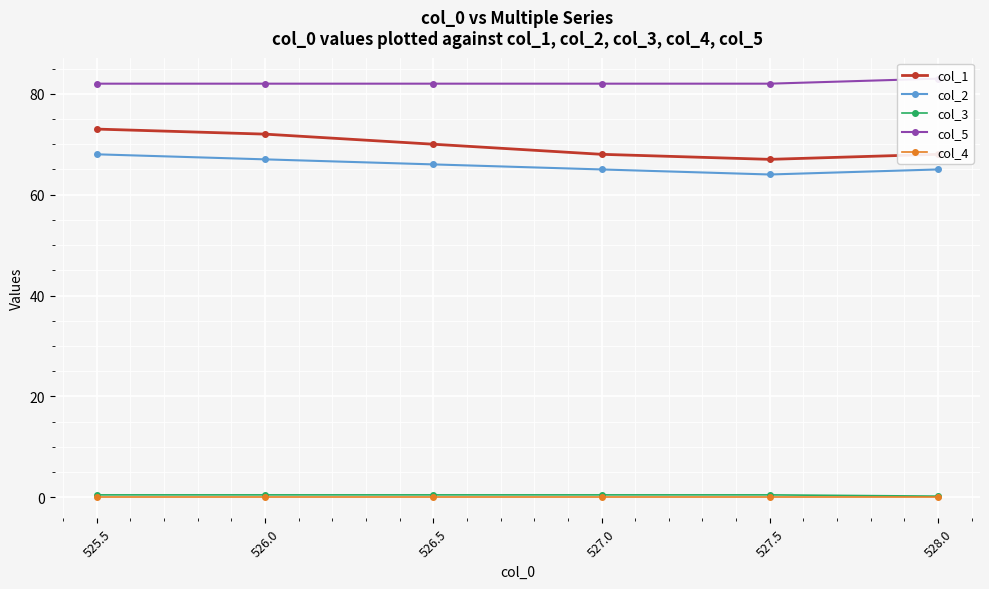

Read the col_3 value at 526.0.

0.5